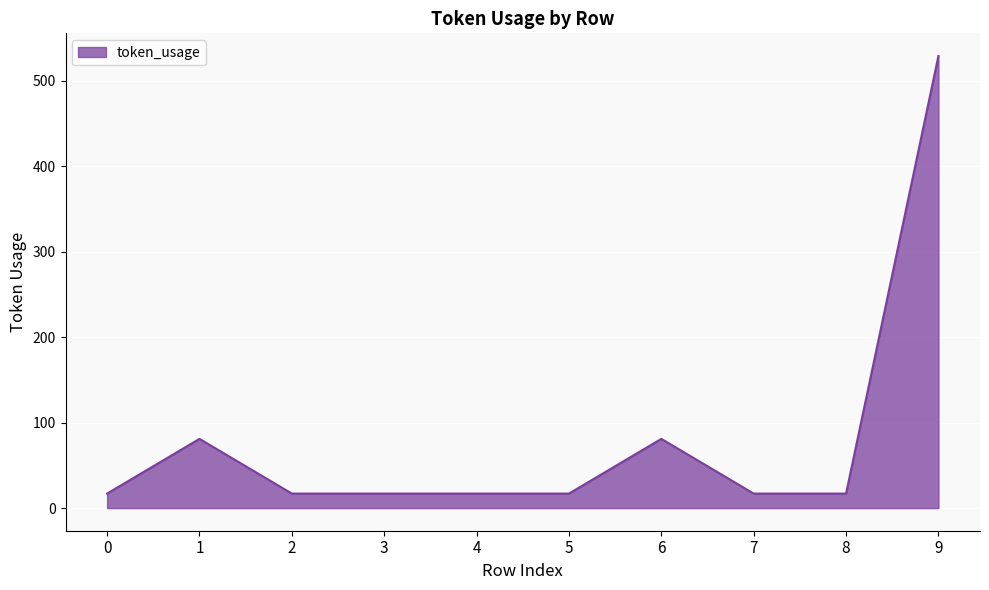

True or false: the data has more than 0 interior local peaks.

True